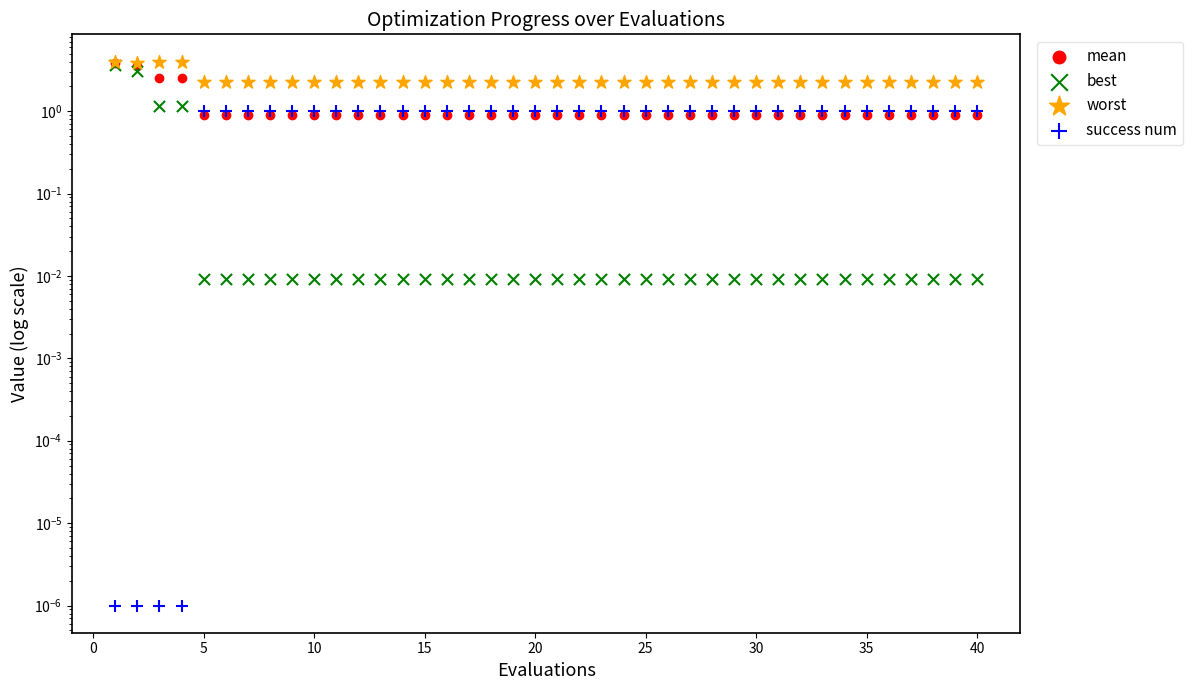

Which series contains the lowest Y value?

success num